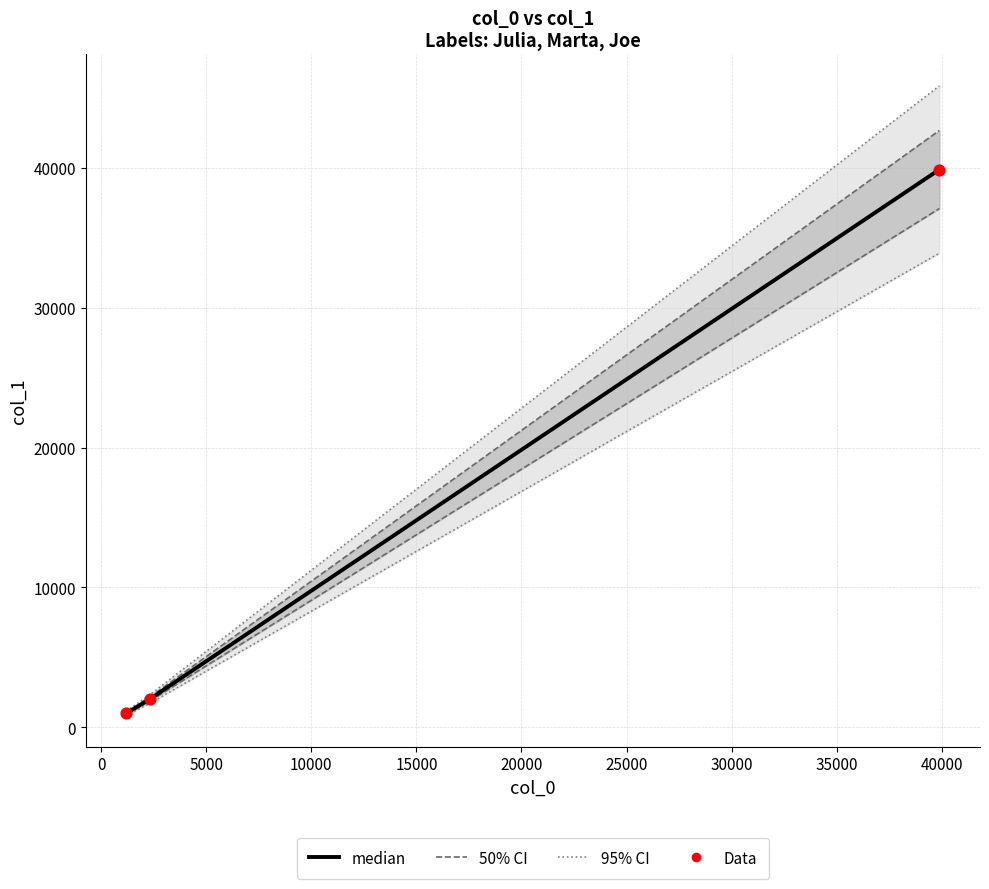

Is the value of 50% CI at −5000 greater than the value of median at 0?

No